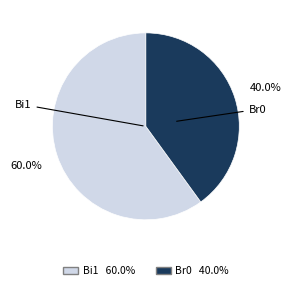

Is there a majority slice in this chart?

Yes